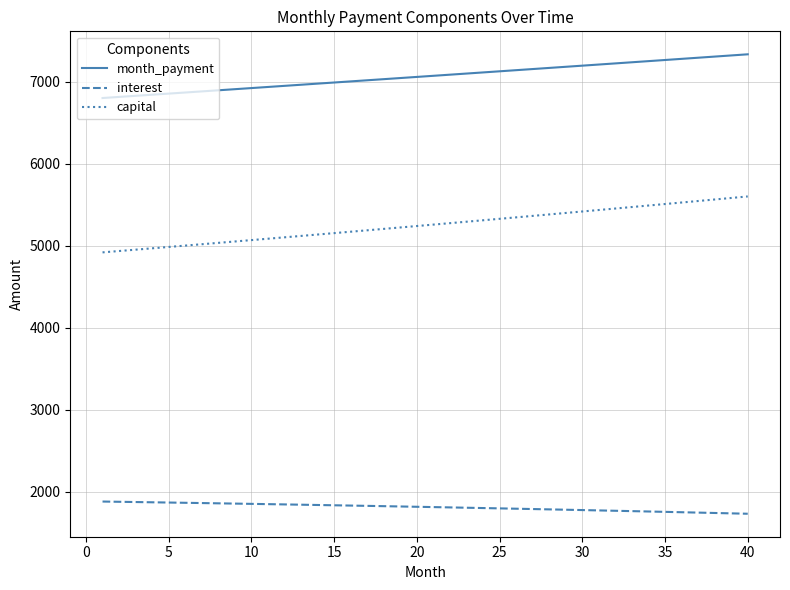

List the series in order of their overall mean, lowest first.

interest, capital, month_payment